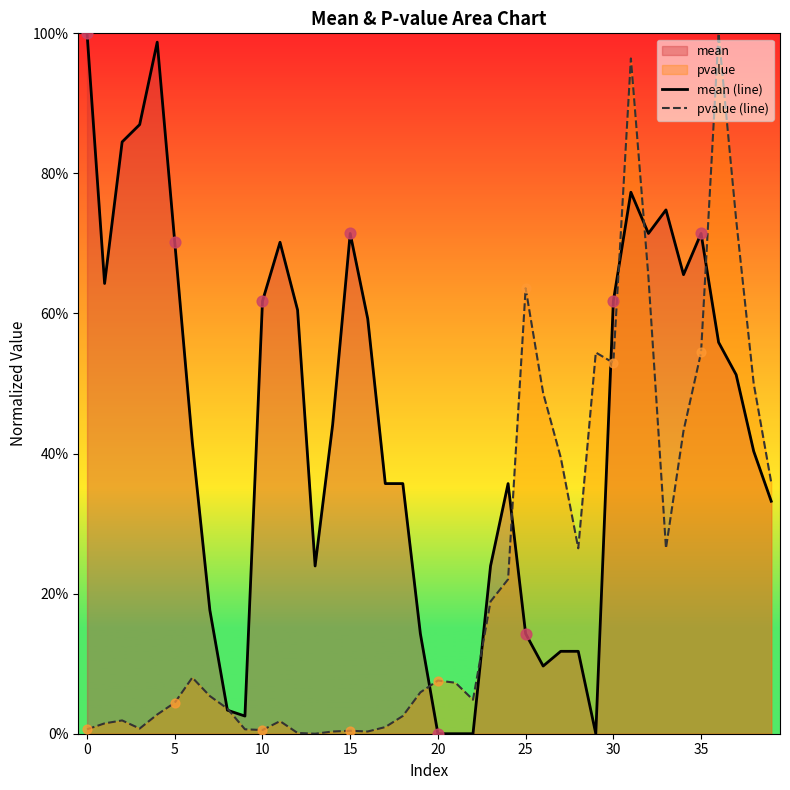

At how many categories does at least one series exceed 0?

40